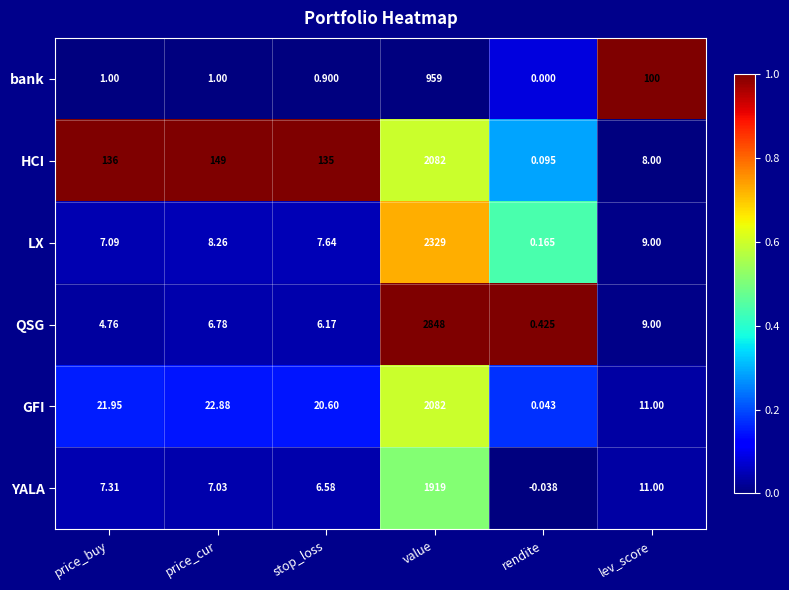

At which category is the sum across all series the highest?

value